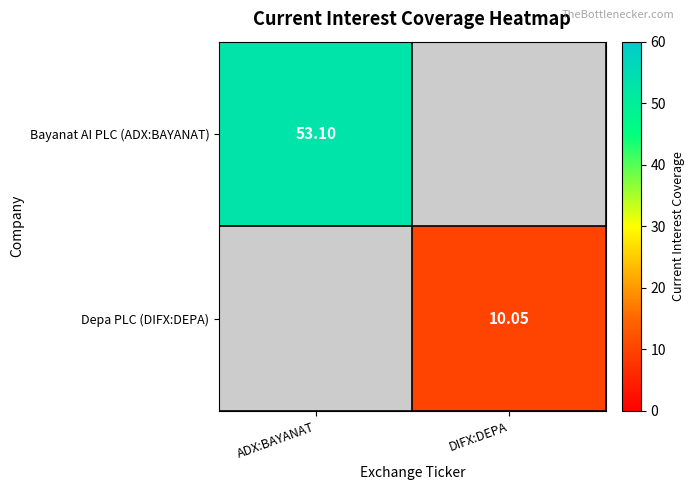

Is the value of Bayanat AI PLC (ADX:BAYANAT) at ADX:BAYANAT greater than the value of Depa PLC (DIFX:DEPA) at DIFX:DEPA?

Yes